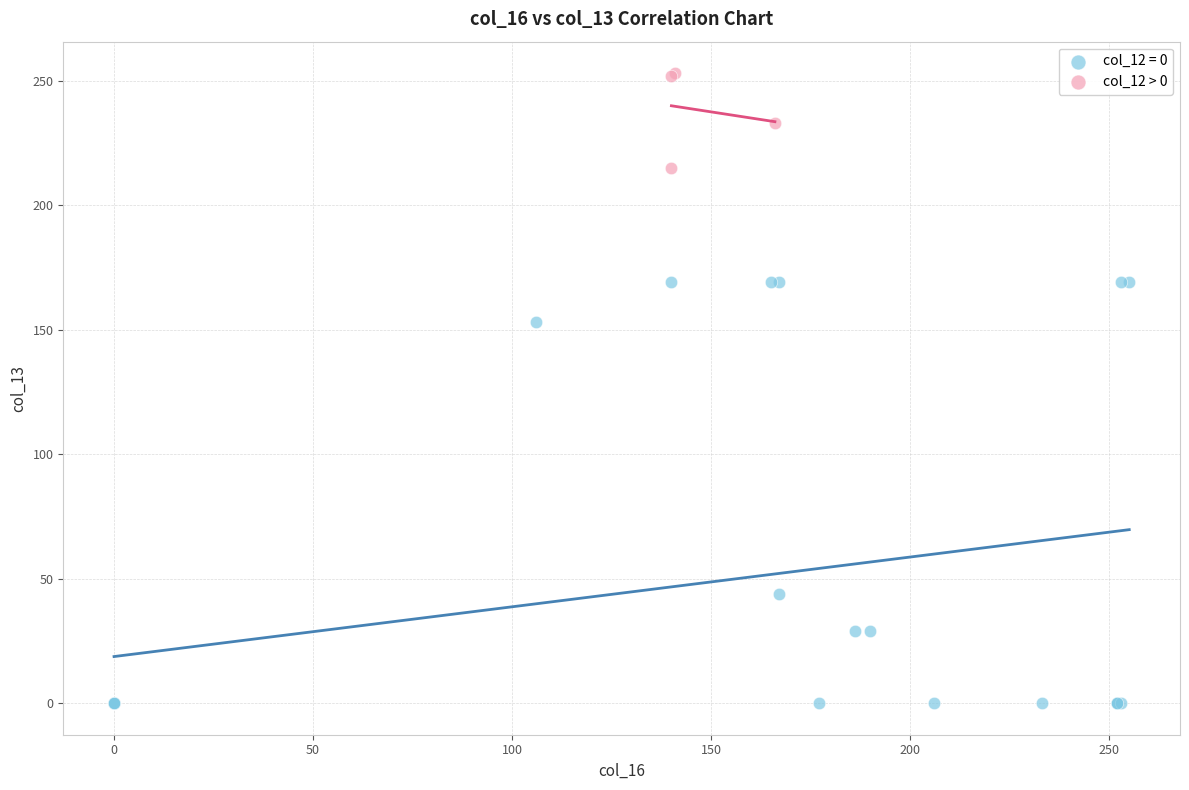

Which series reaches the maximum Y coordinate?

col_12 > 0